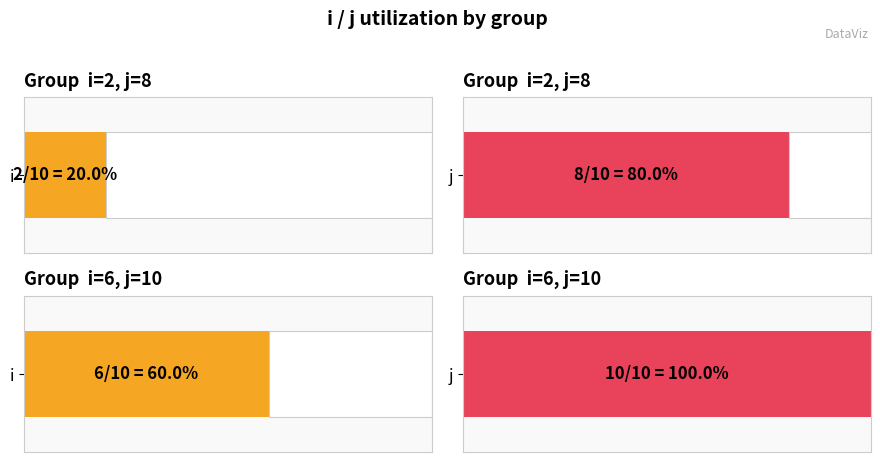

What is the greatest value displayed?

10